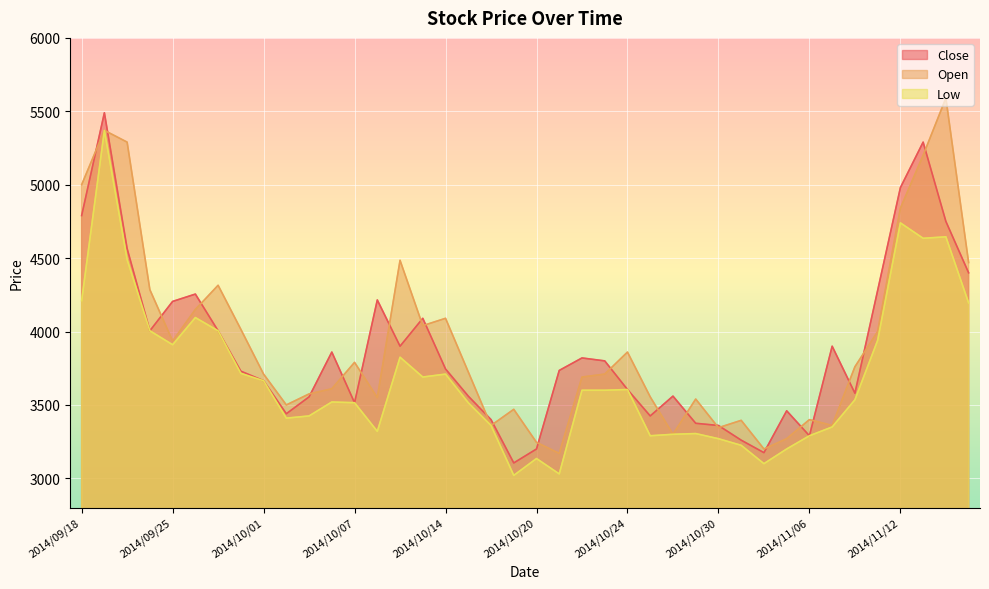

Where does the Close series first go above 3745?

2014/09/18